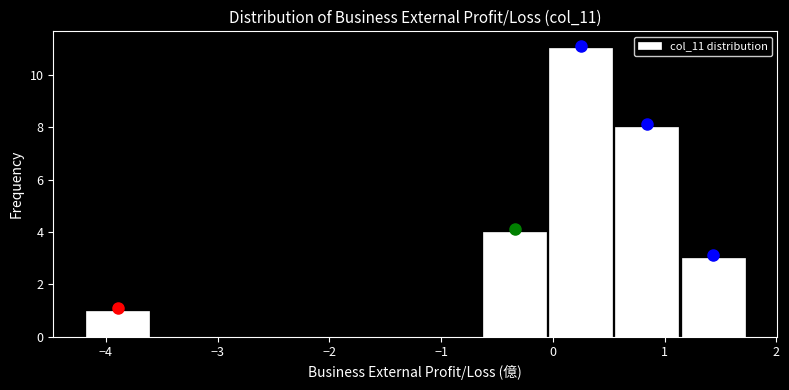

Reading left to right, transcribe this chart: for each bar, give the range it covers on the x-axis and its height. Neither the bar edges nor the heights are printed on the chart, so give them approximately, as read against the axes.

-4.2 to -3.6: 1
-3.6 to -3.0: 0
-3.0 to -2.4: 0
-2.4 to -1.8: 0
-1.8 to -1.2: 0
-1.2 to -0.6: 0
-0.6 to 0.0: 4
0.0 to 0.5: 11
0.5 to 1.1: 8
1.1 to 1.7: 3